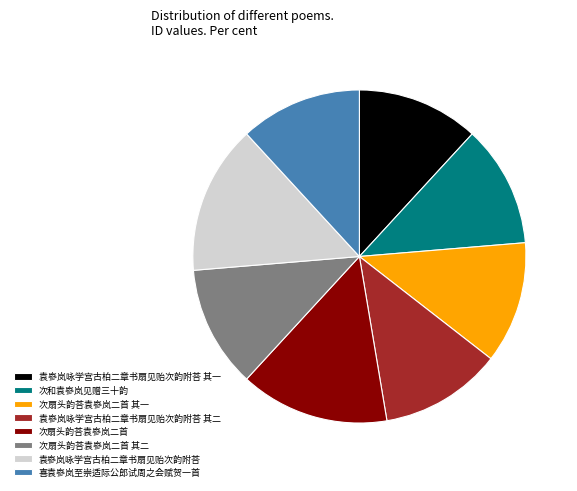

Is the sum of 袁嵾岚咏学宫古柏二章书扇见贻次韵附荅 and 次扇头韵荅袁嵾岚二首 其二 greater than half?

No